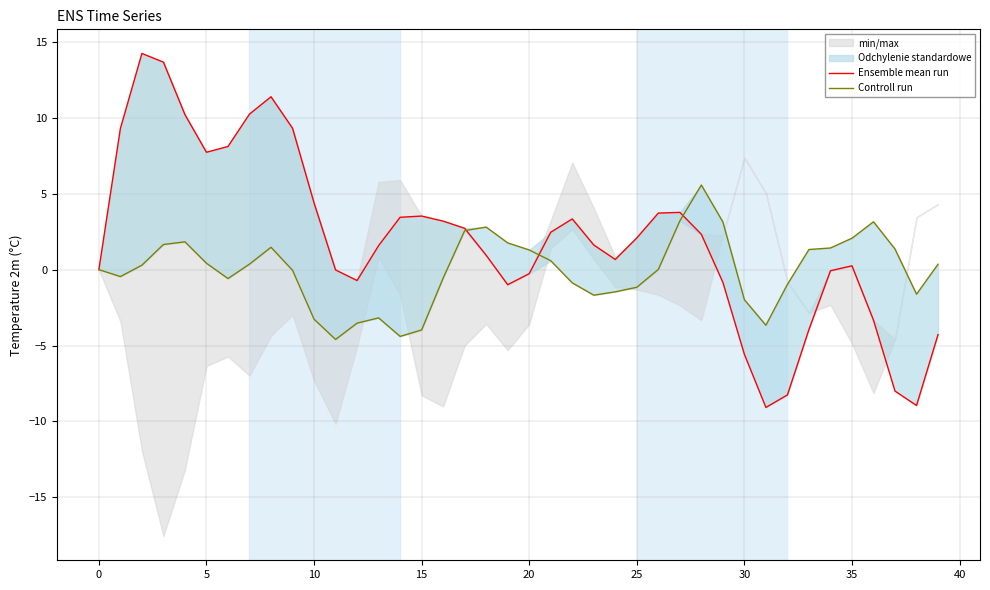

The Ensemble mean run series shows 3.6 at 25. True or false?

False